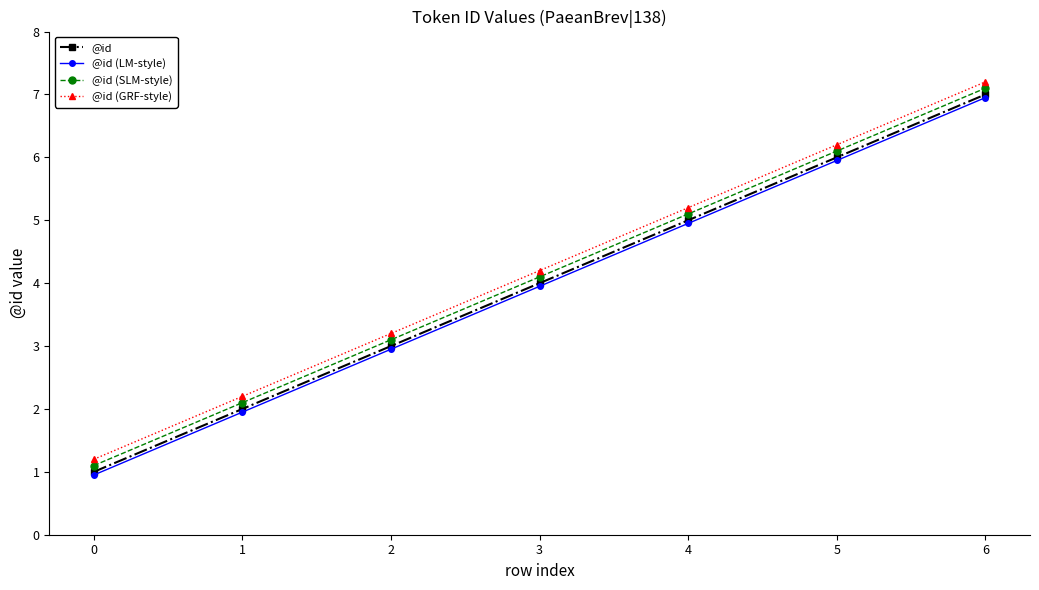

True or false: @id has more than 0 points higher than both neighbors.

False